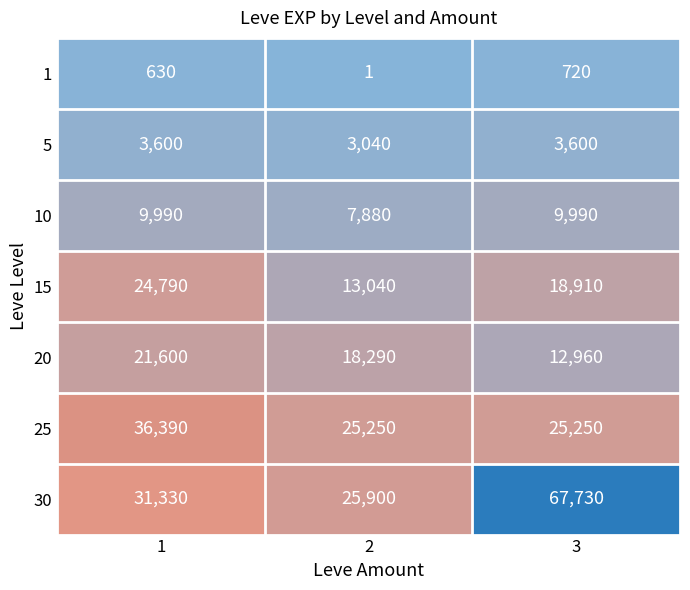

At which category does the chart reach its peak across all series?

3